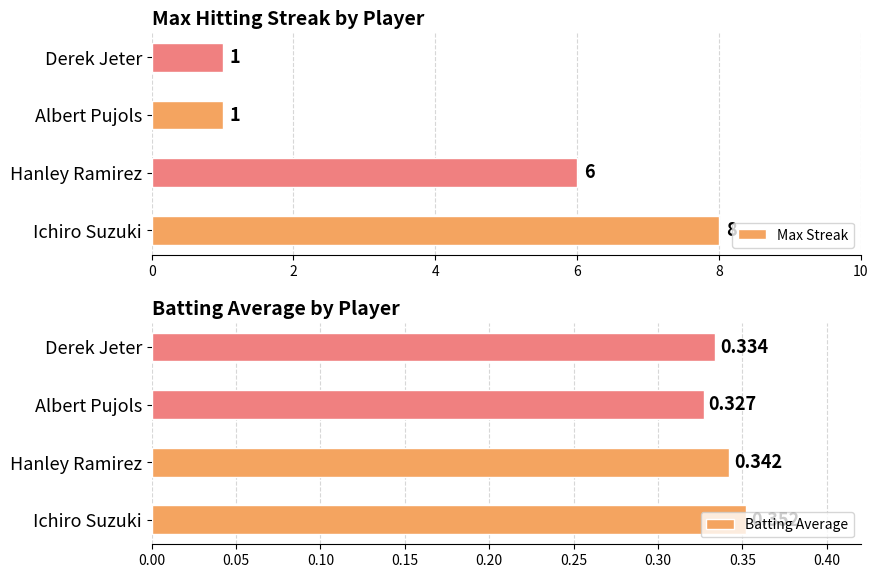

At which label is Max Streak closest to 4?

Hanley Ramirez